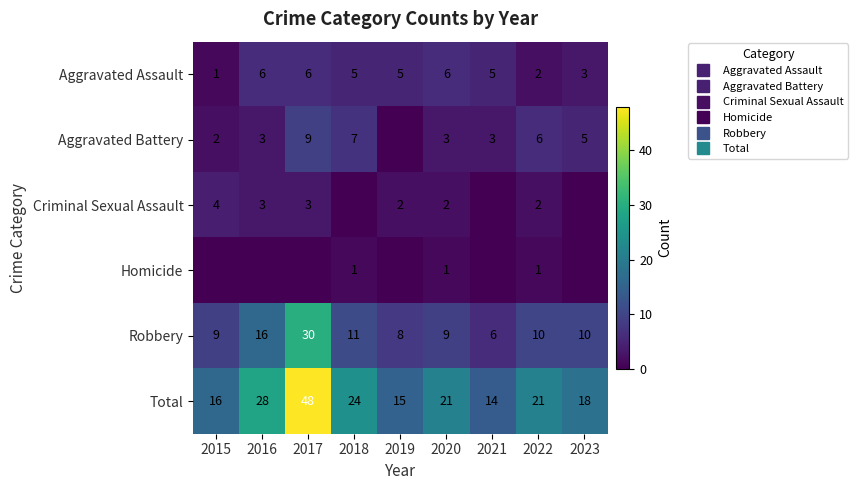

The value of Total at 2015 is 9. True or false?

False